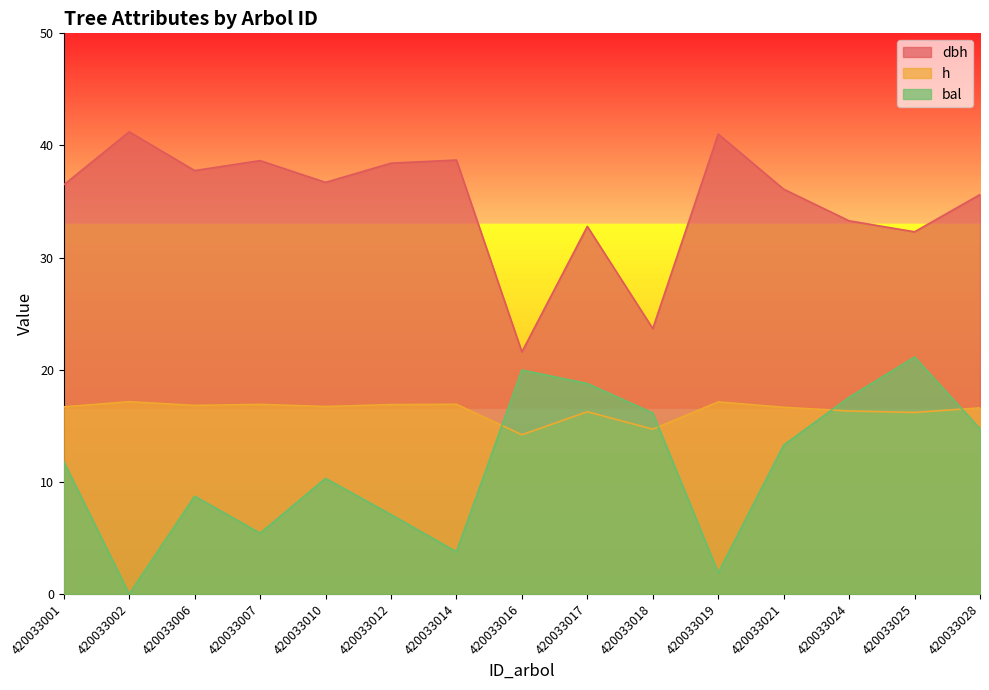

Which category has the highest value across all series?

420033002